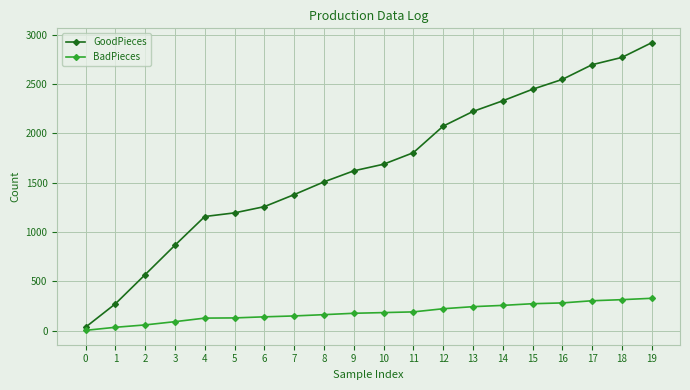

How many categories are shown in the chart?

20